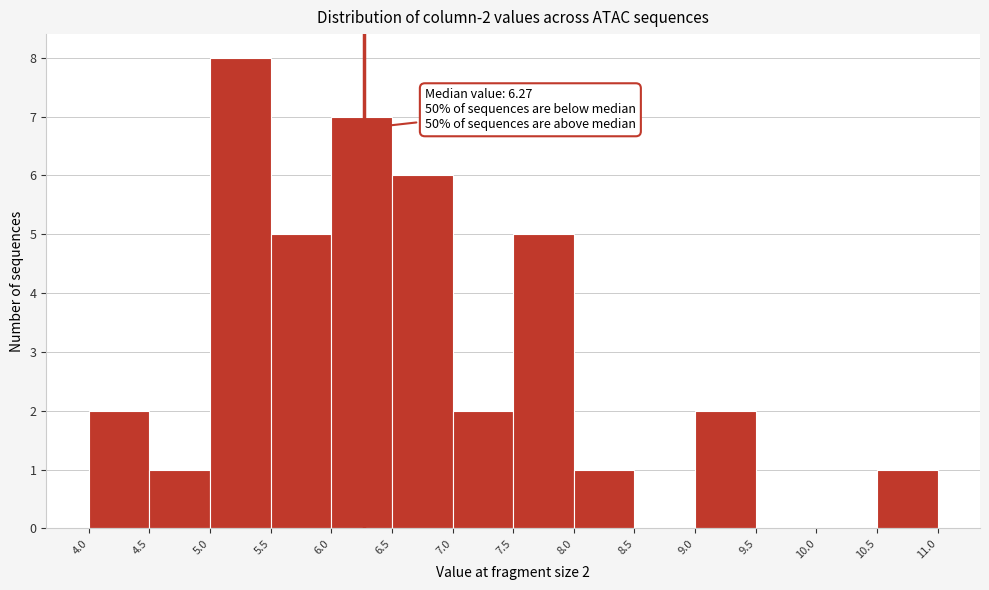

Which range on the x-axis has the tallest bar?

5.0 to 5.5